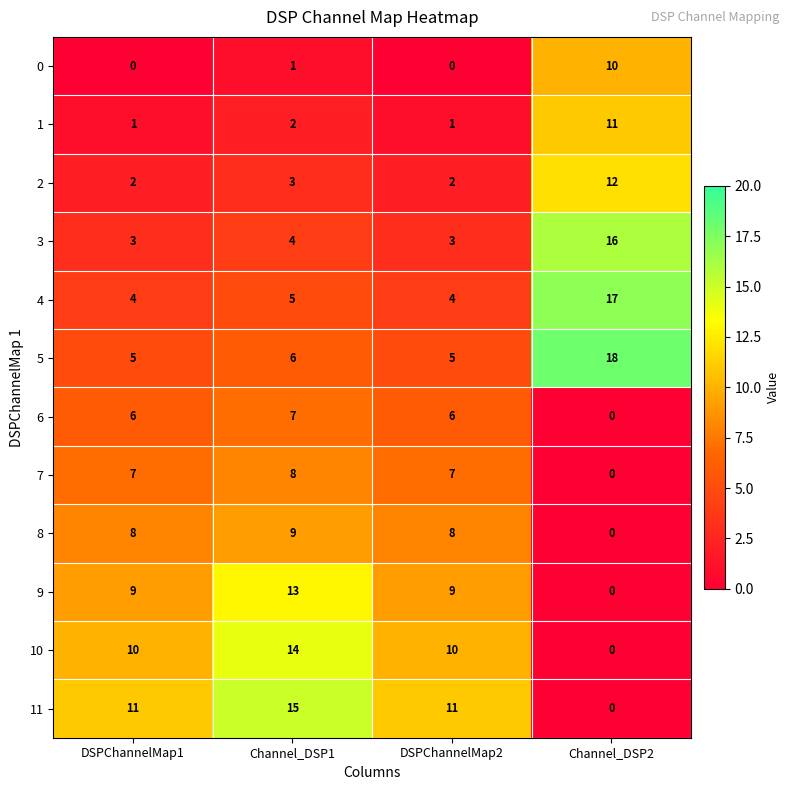

Count the number of categories in the chart.

4